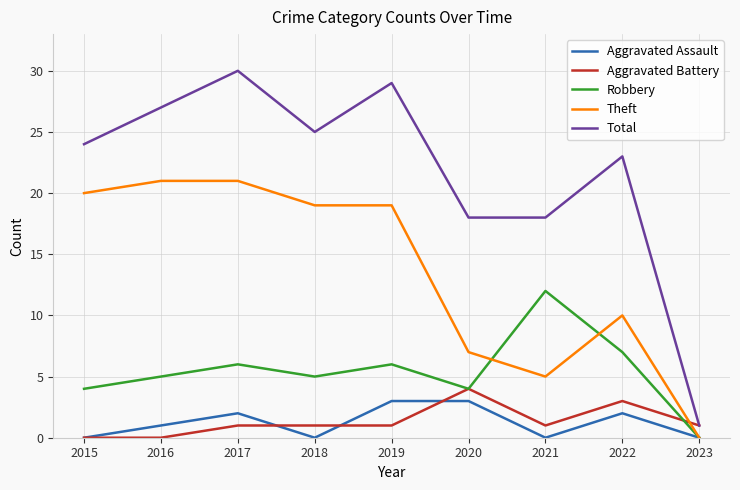

What is the maximum value shown in the chart?

30